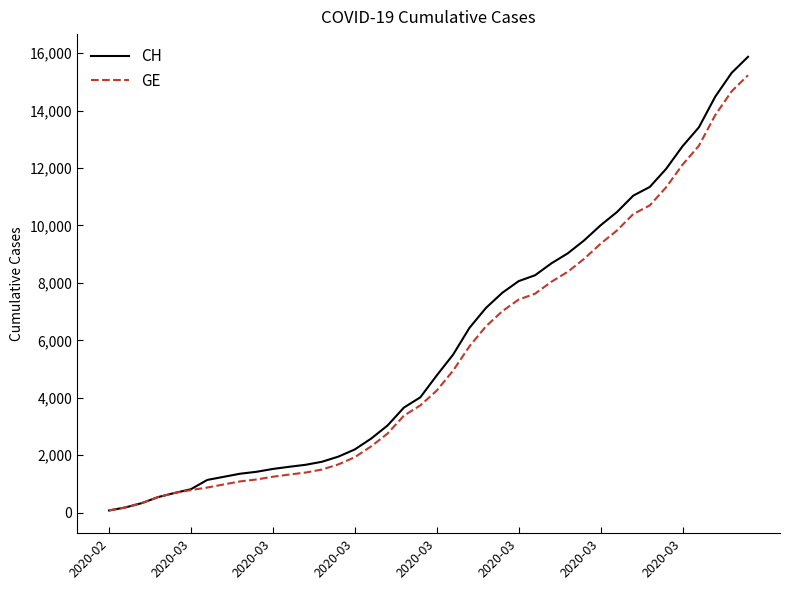

Which series has the largest range (max minus min)?

CH